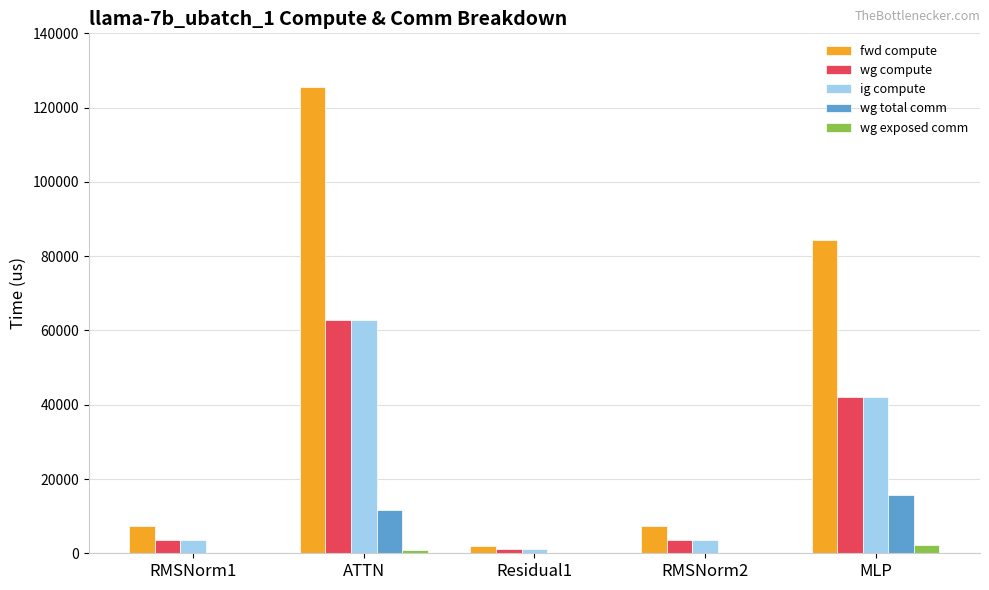

What are all the series names shown in the legend?

fwd compute, wg compute, ig compute, wg total comm, wg exposed comm